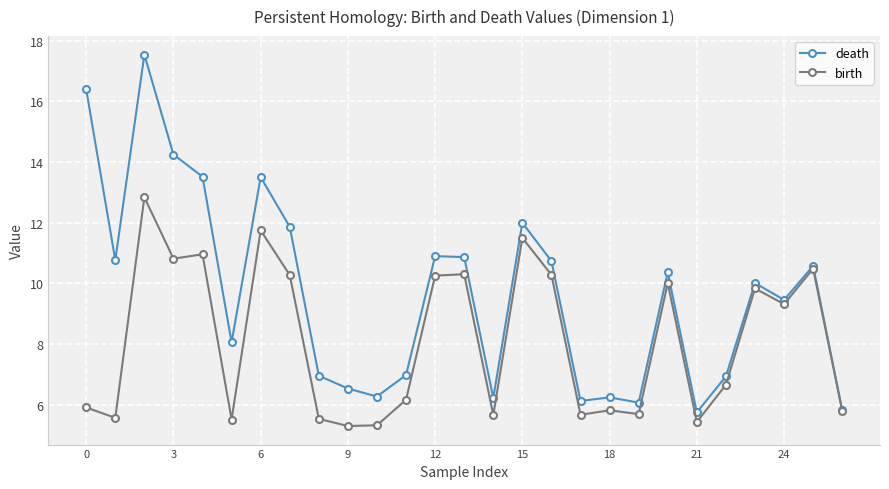

Which series has the largest total across all categories?

death